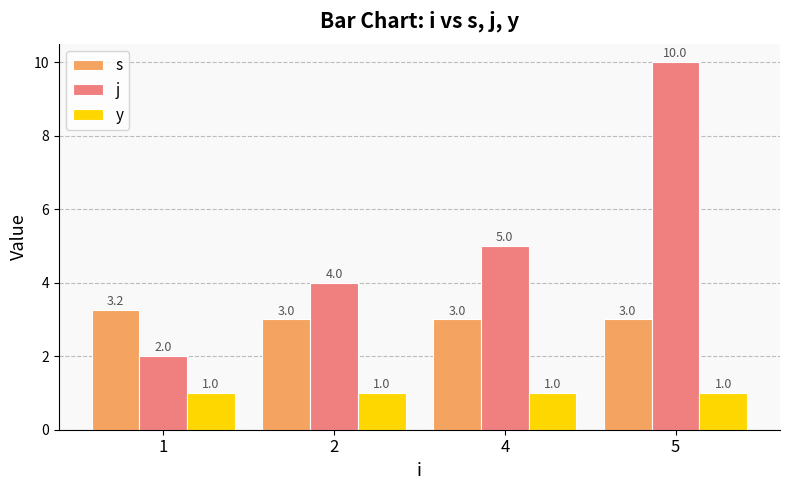

How many bars are there in each group?

3